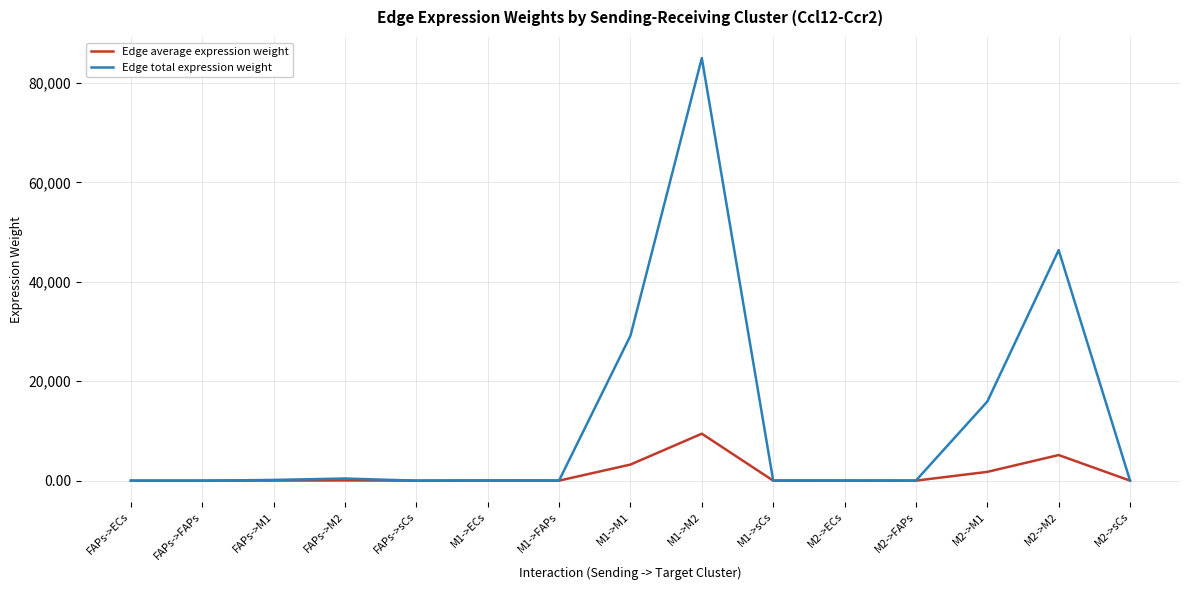

List the series in order of their overall mean, highest first.

Edge total expression weight, Edge average expression weight